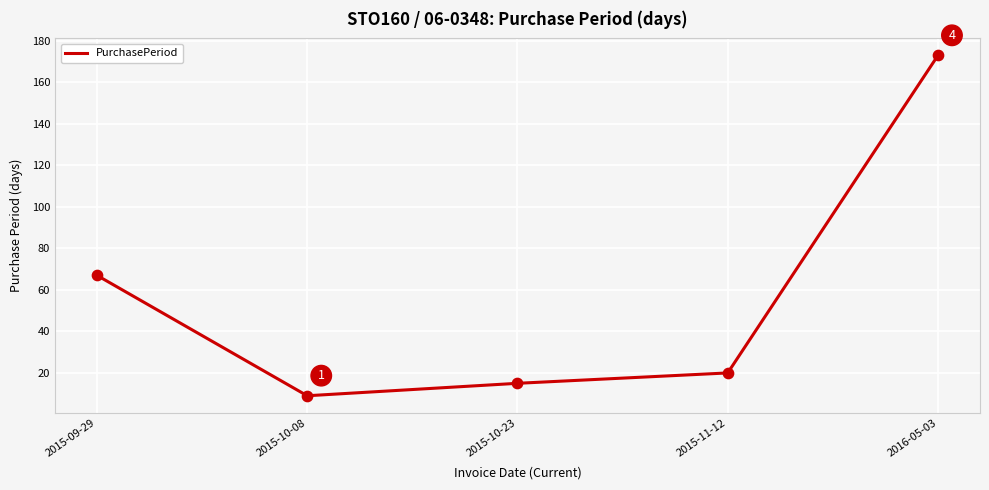

Which has a higher value, 2015-11-12 or 2016-05-03?

2016-05-03